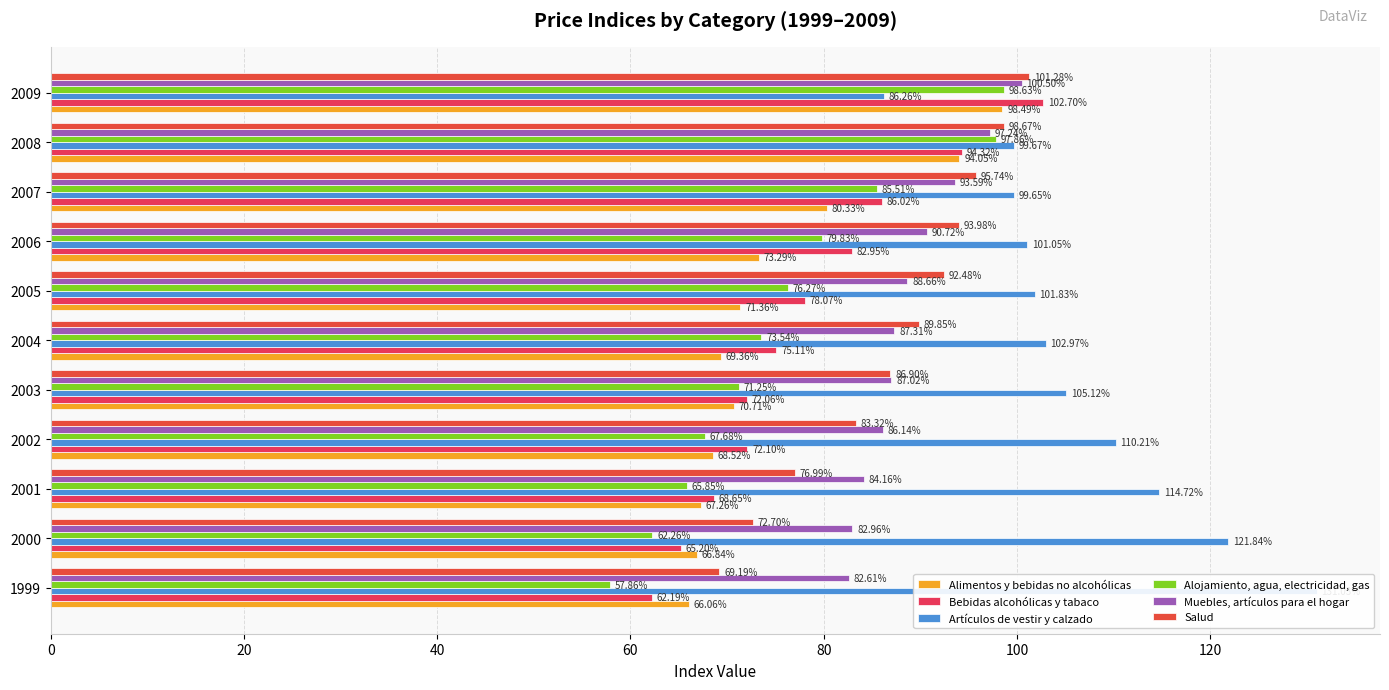

How many data points in Bebidas alcohólicas y tabaco are less than 75?

5